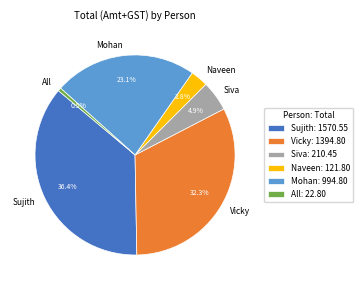

To the nearest percent, what is the average slice percentage?

17%